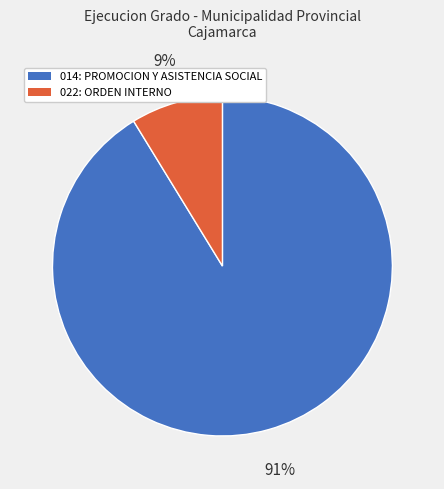

Between 022: ORDEN INTERNO and 014: PROMOCION Y ASISTENCIA SOCIAL, which is larger?

014: PROMOCION Y ASISTENCIA SOCIAL